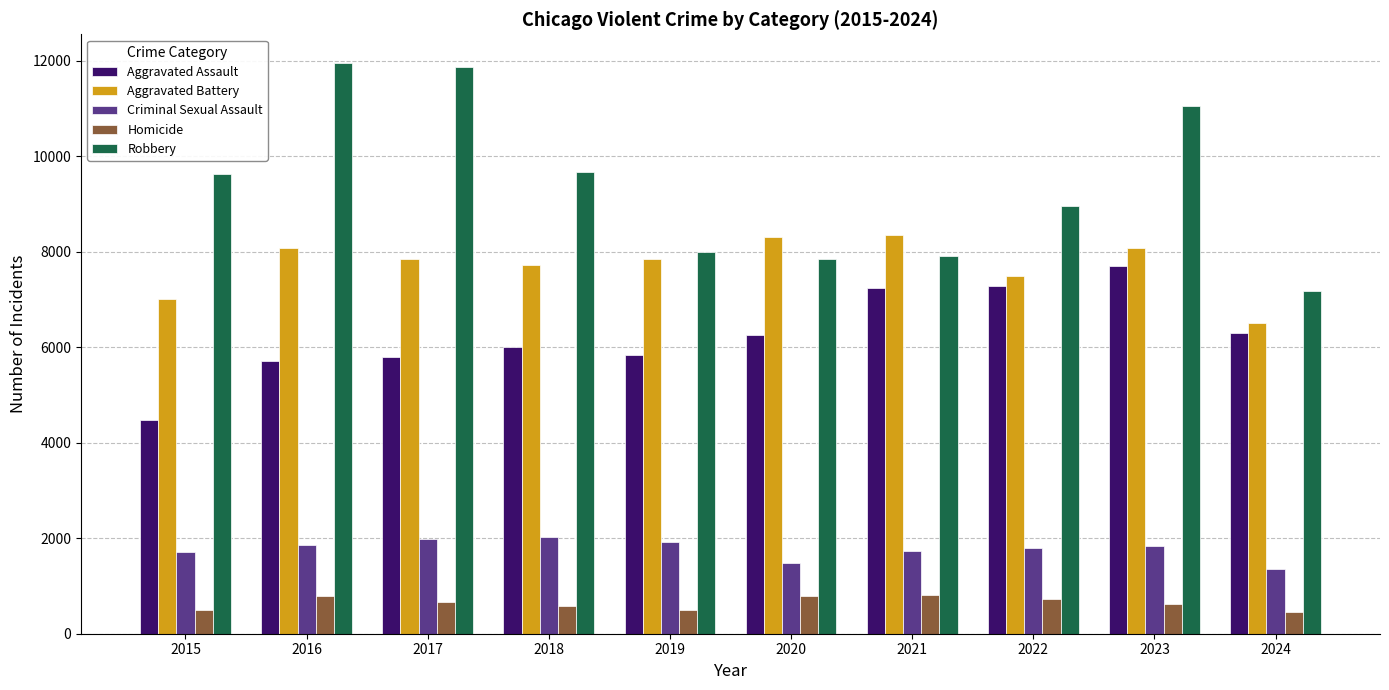

What is the average value of the Aggravated Battery series?

7729